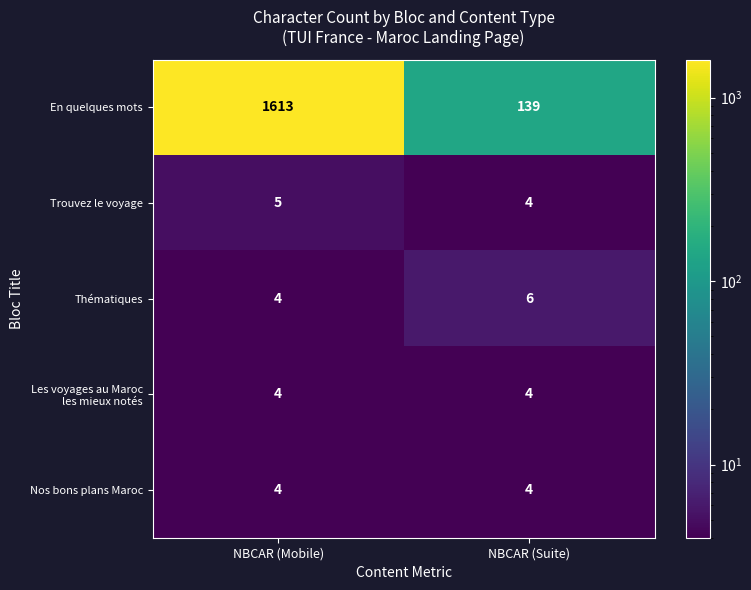

Which series has the widest spread of values?

En quelques mots